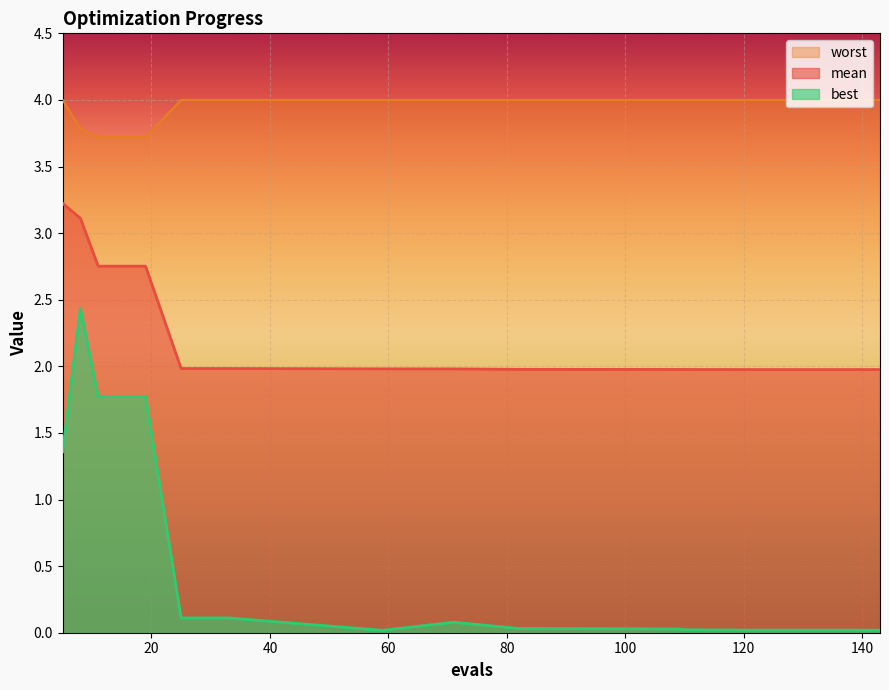

What is the total value across all series at 109?

6.0